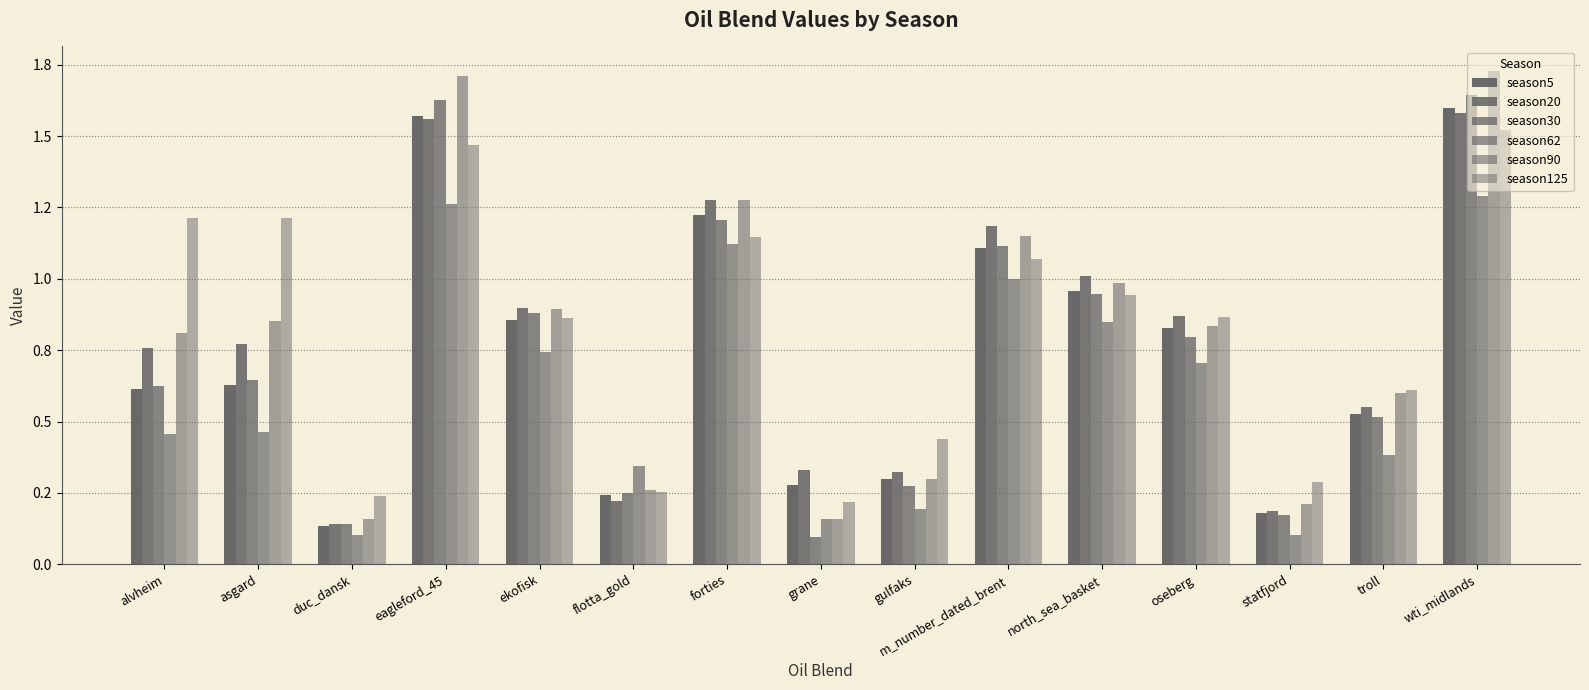

Does the chart contain stacked bars?

No